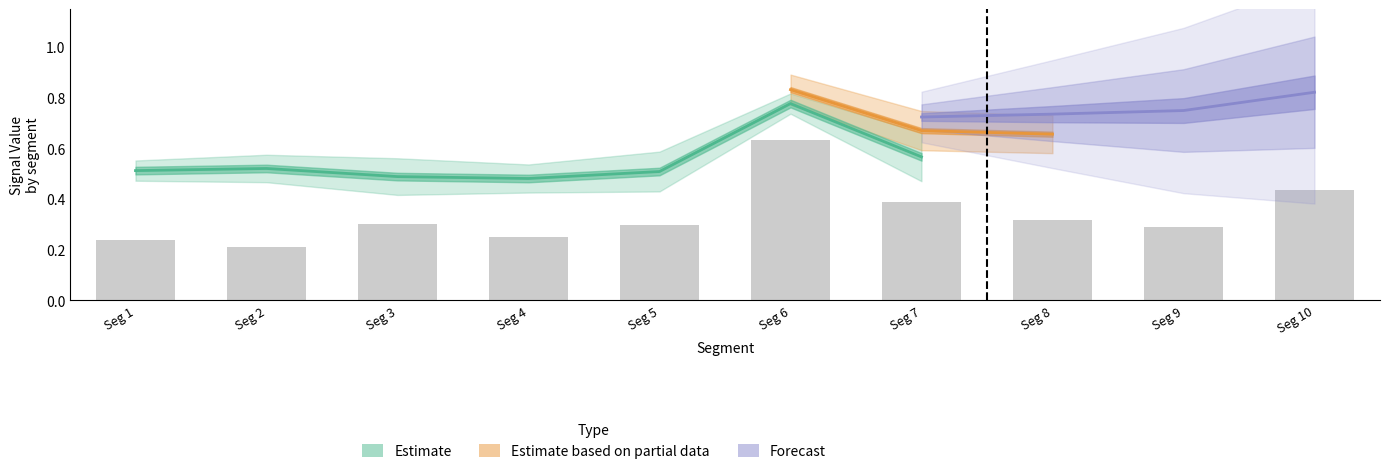

Count the number of categories in the chart.

10